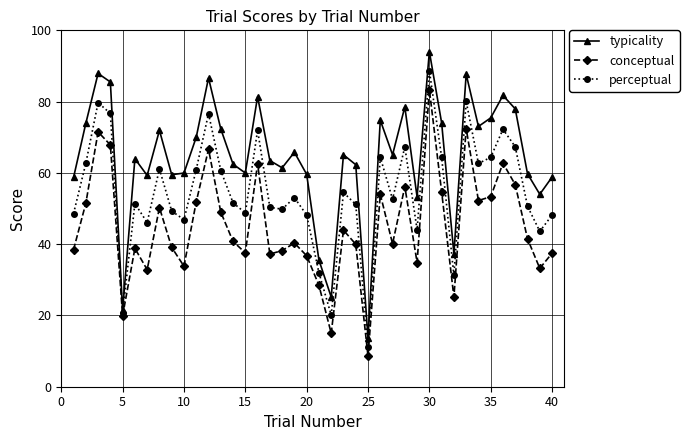

True or false: perceptual and typicality cross at least once.

False